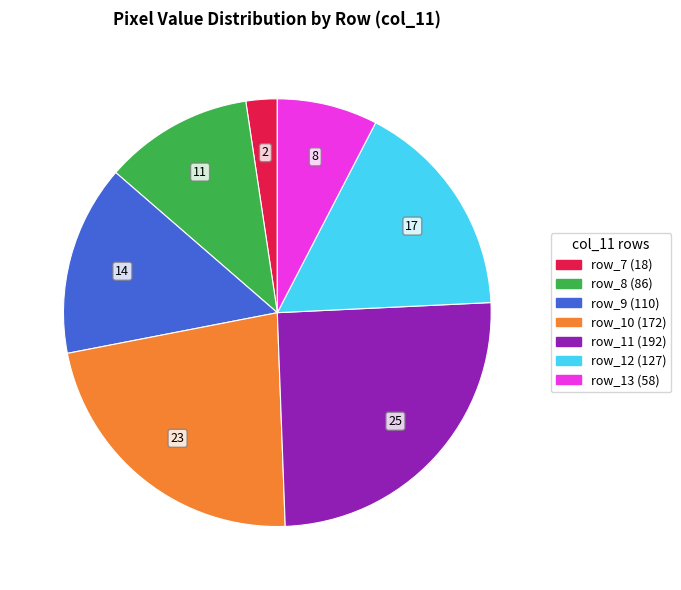

Is it true that row_11 is 17% of the pie?

False